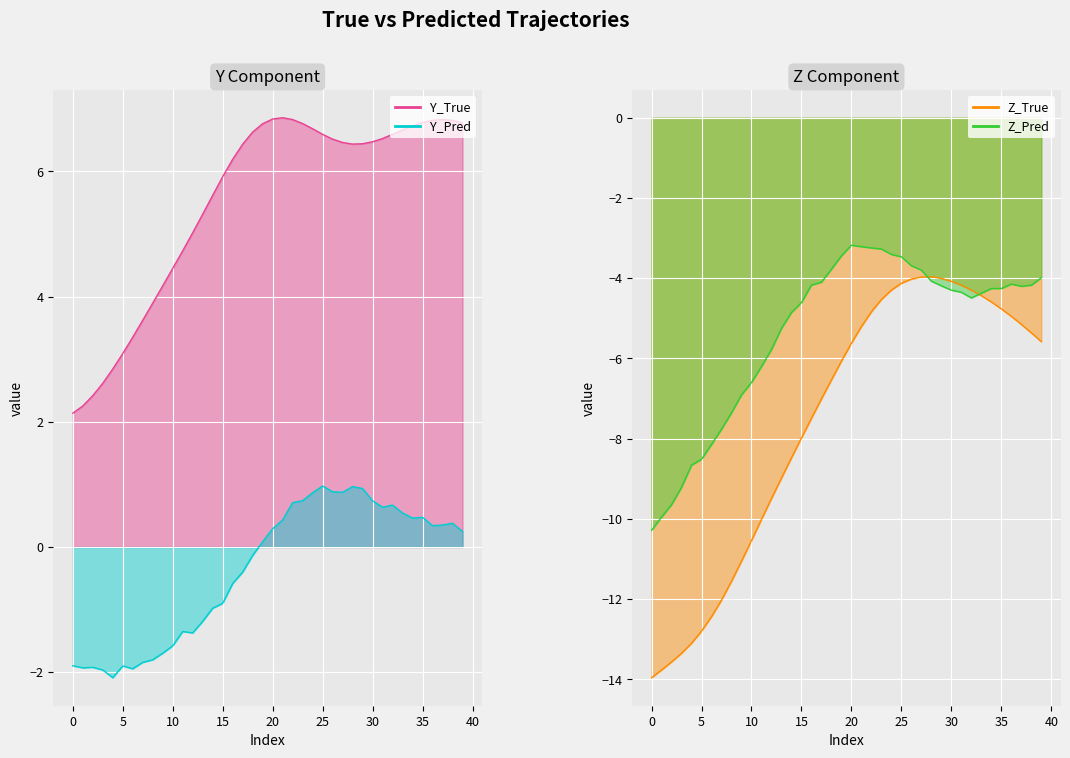

Reading left to right, what are all the values shown in this chart?

Y_True line: 2.1	2.3	2.4	2.6	2.8	3.1	3.4	3.6	3.9	4.2	4.5	4.7	5.0	5.3	5.6	5.9	6.2	6.4	6.6	6.8	6.8	6.9	6.8	6.8	6.7	6.6	6.5	6.5	6.4	6.4	6.5	6.5	6.6	6.7	6.7	6.8	6.8	6.8	6.8	6.8
Y_Pred line: -1.9	-1.9	-1.9	-2.0	-2.1	-1.9	-1.9	-1.8	-1.8	-1.7	-1.6	-1.3	-1.4	-1.2	-1.0	-0.9	-0.6	-0.4	-0.1	0.1	0.3	0.4	0.7	0.7	0.9	1.0	0.9	0.9	1.0	0.9	0.7	0.6	0.7	0.5	0.5	0.5	0.3	0.4	0.4	0.2
Z_True line: -14.0	-13.8	-13.6	-13.4	-13.1	-12.8	-12.4	-12.0	-11.6	-11.1	-10.5	-10.0	-9.5	-9.0	-8.5	-8.0	-7.5	-7.0	-6.5	-6.1	-5.6	-5.2	-4.8	-4.5	-4.3	-4.1	-4.0	-4.0	-4.0	-4.0	-4.1	-4.2	-4.3	-4.4	-4.6	-4.8	-5.0	-5.2	-5.4	-5.6
Z_Pred line: -10.3	-10.0	-9.6	-9.2	-8.7	-8.5	-8.1	-7.8	-7.4	-6.9	-6.6	-6.2	-5.8	-5.3	-4.9	-4.6	-4.2	-4.1	-3.8	-3.4	-3.2	-3.2	-3.2	-3.3	-3.4	-3.5	-3.7	-3.8	-4.1	-4.2	-4.3	-4.4	-4.5	-4.4	-4.3	-4.3	-4.1	-4.2	-4.2	-4.0